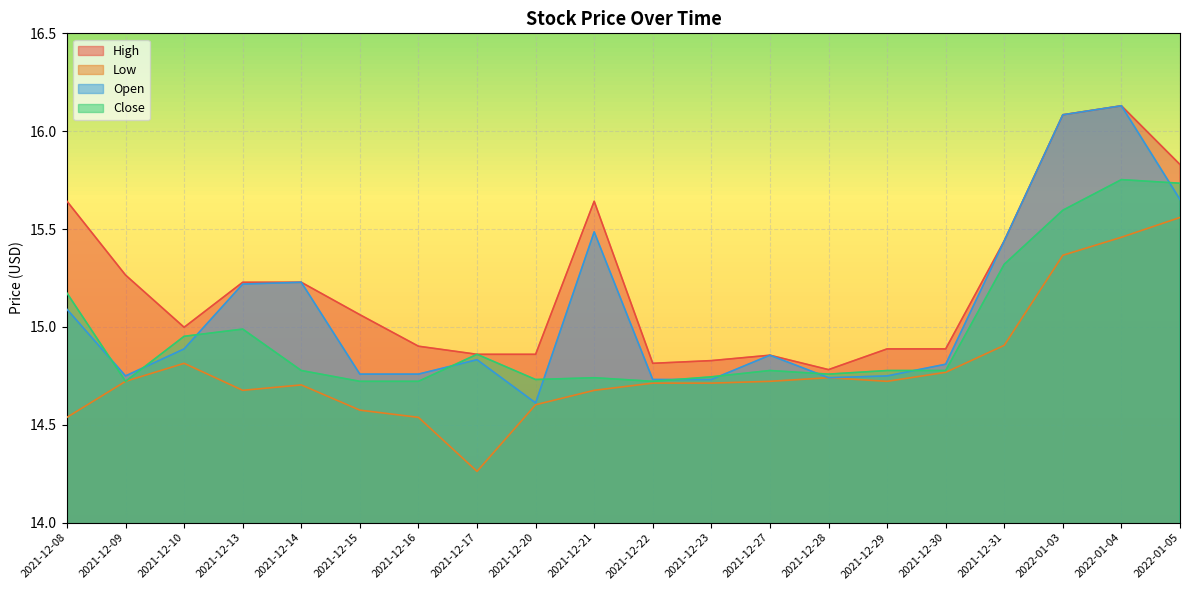

What is the average value of the High series?

15.2